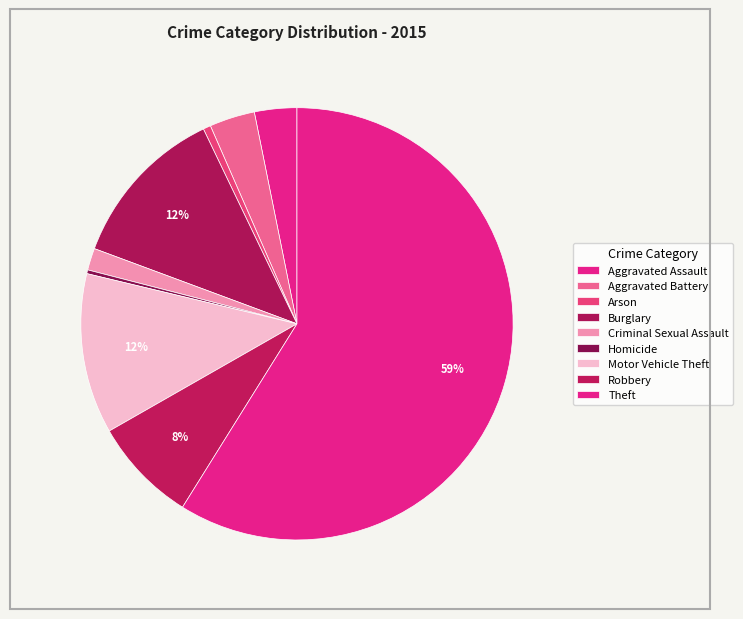

Count the number of slices in the pie.

9